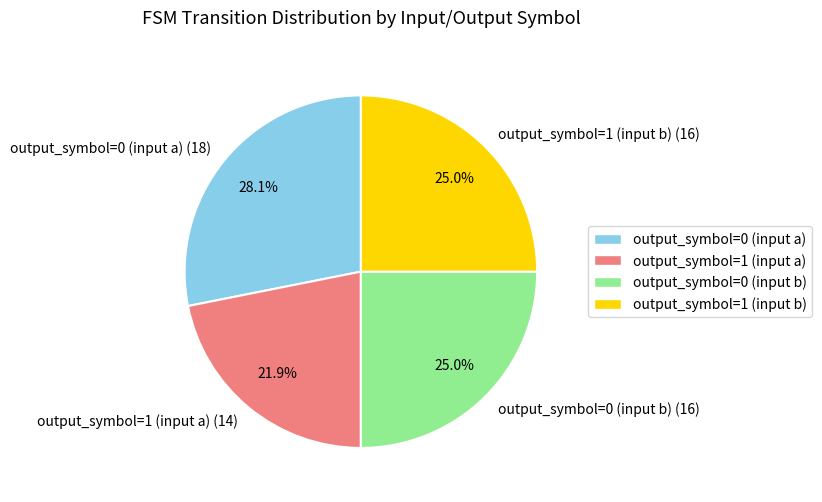

To the nearest percent, what percentage of the pie is output_symbol=1 (input a)?

22%